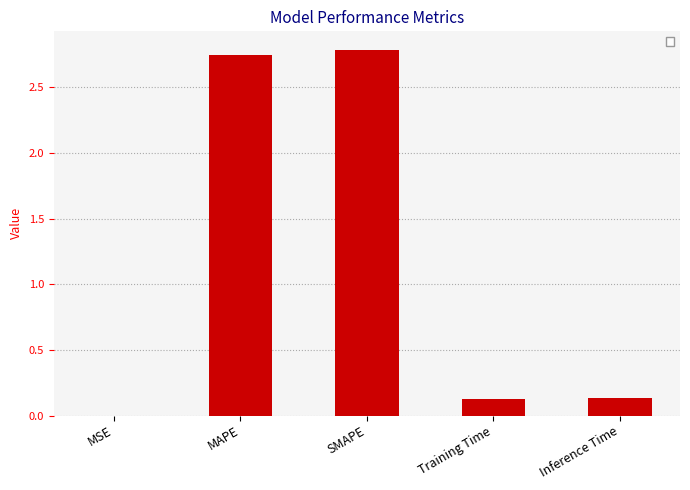

Between MSE and MAPE, which is larger?

MAPE